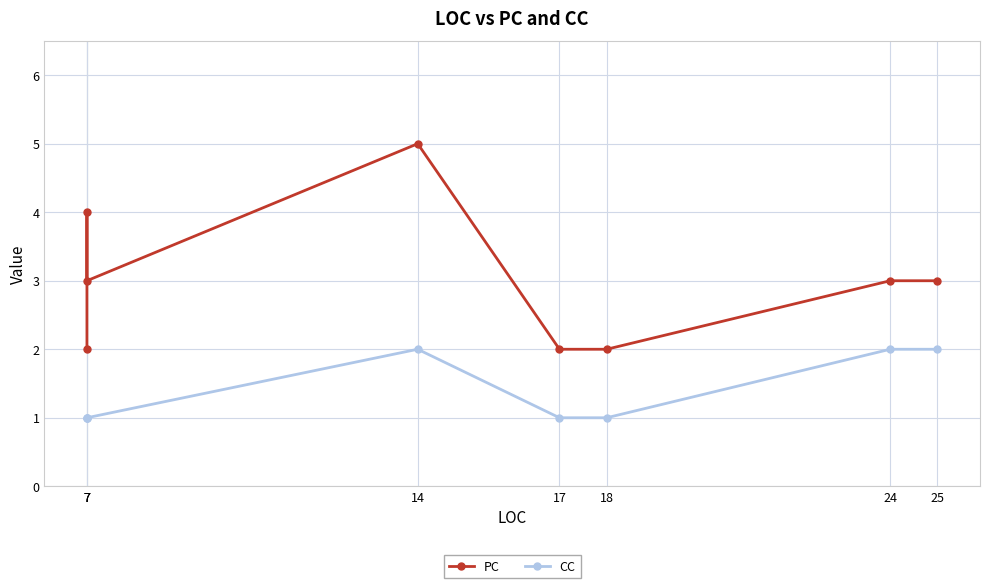

True or false: CC has a value of 2 at 25.

True